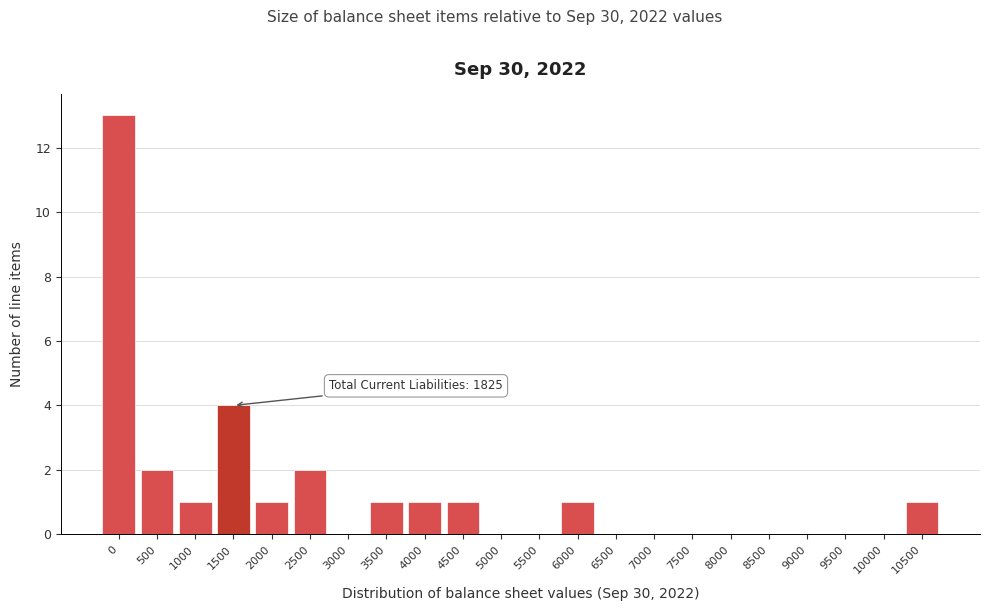

Reading left to right, transcribe all the data shown in this chart.

0=13	500=2	1000=1	1500=4	2000=1	2500=2	3000=0	3500=1	4000=1	4500=1	5000=0	5500=0	6000=1	6500=0	7000=0	7500=0	8000=0	8500=0	9000=0	9500=0	10000=0	10500=1